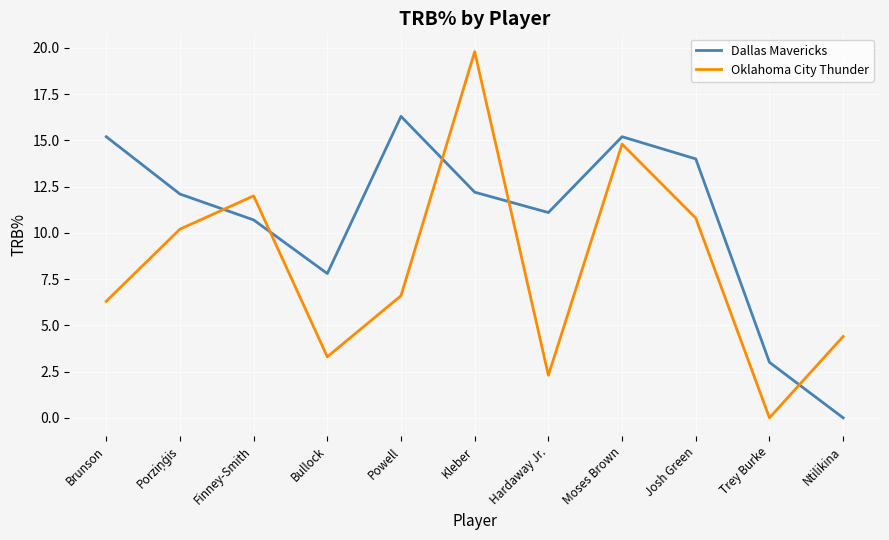

At Powell, list the series in order from largest to smallest.

Dallas Mavericks, Oklahoma City Thunder